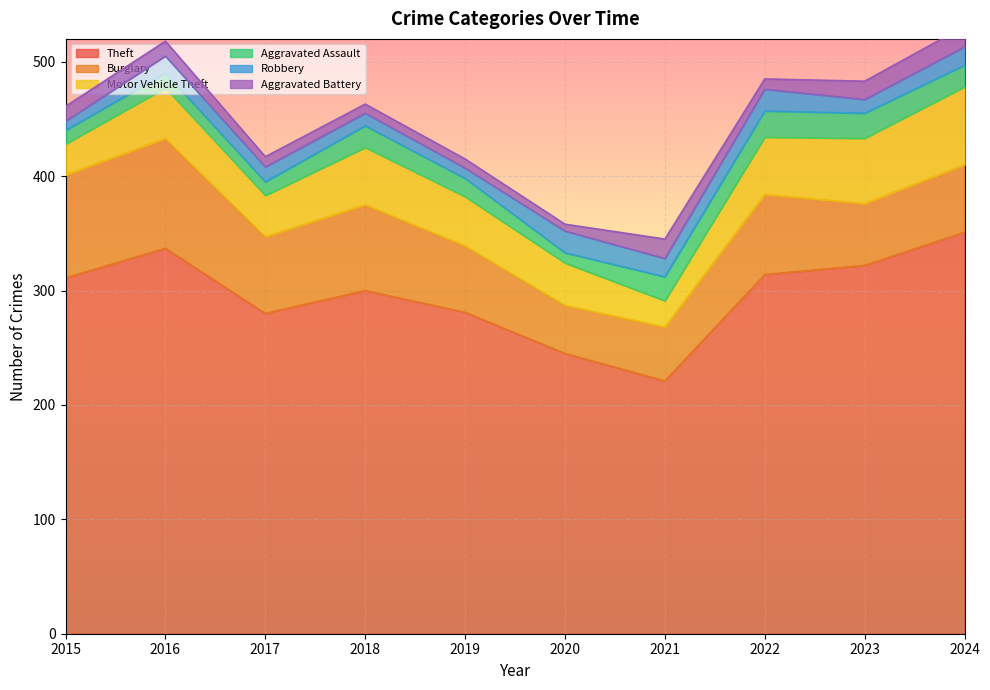

At which label is Motor Vehicle Theft closest to 45?

2016